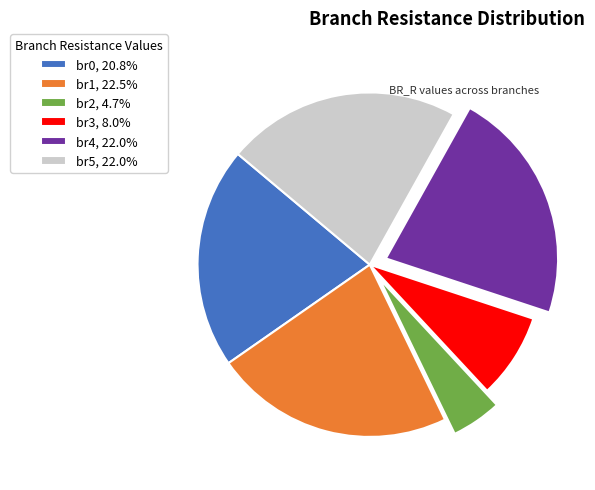

Is the sum of br2, 4.7% and br0, 20.8% greater than half?

No